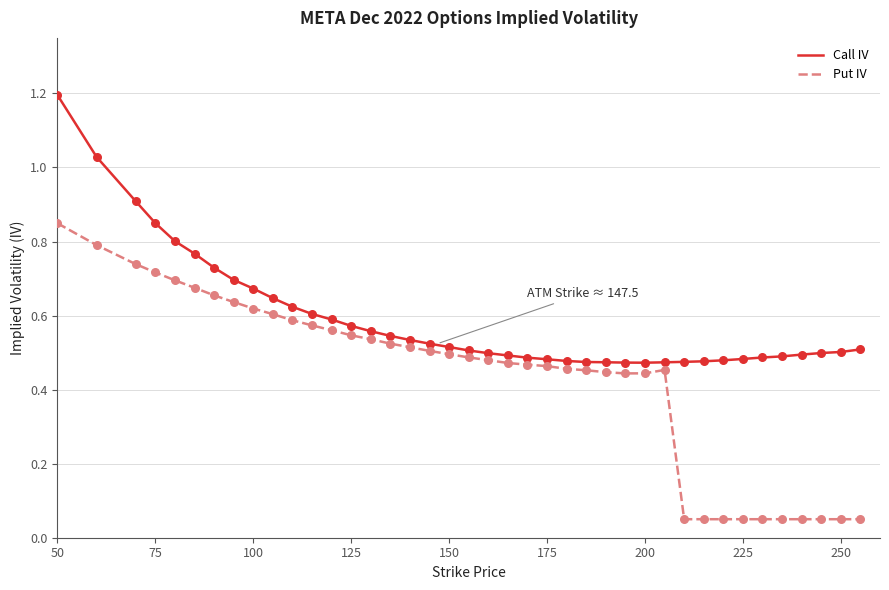

Which series has the largest range (max minus min)?

Put IV